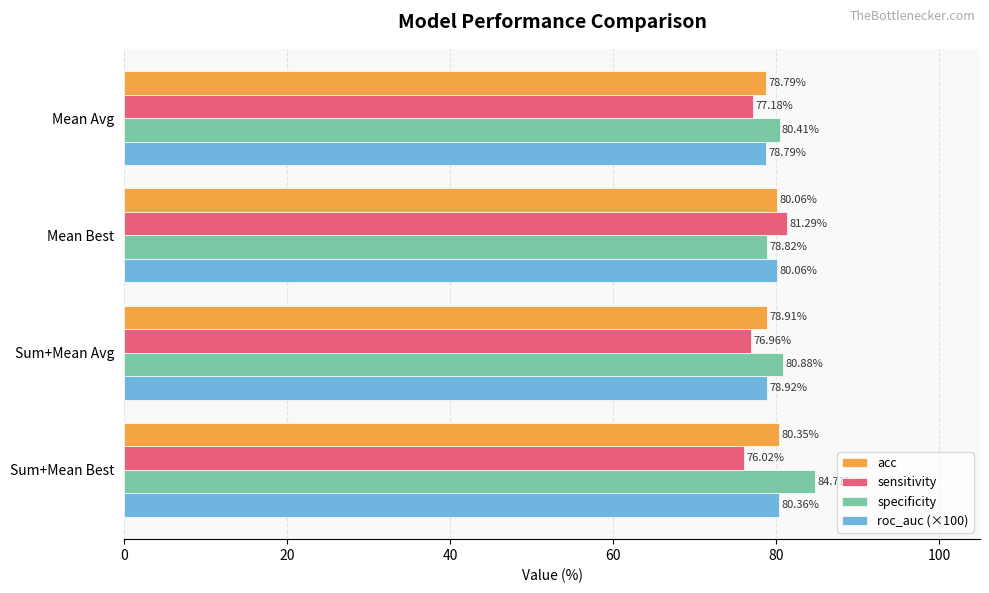

What is the difference between the maximum and second lowest values in the acc series?

1.4